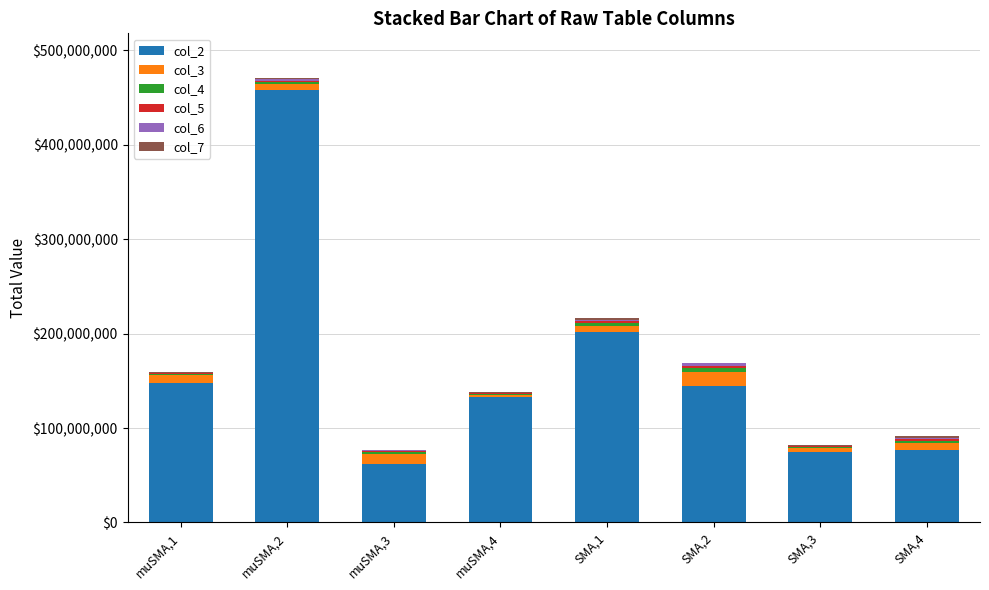

At which category is the sum across all series the highest?

muSMA,2